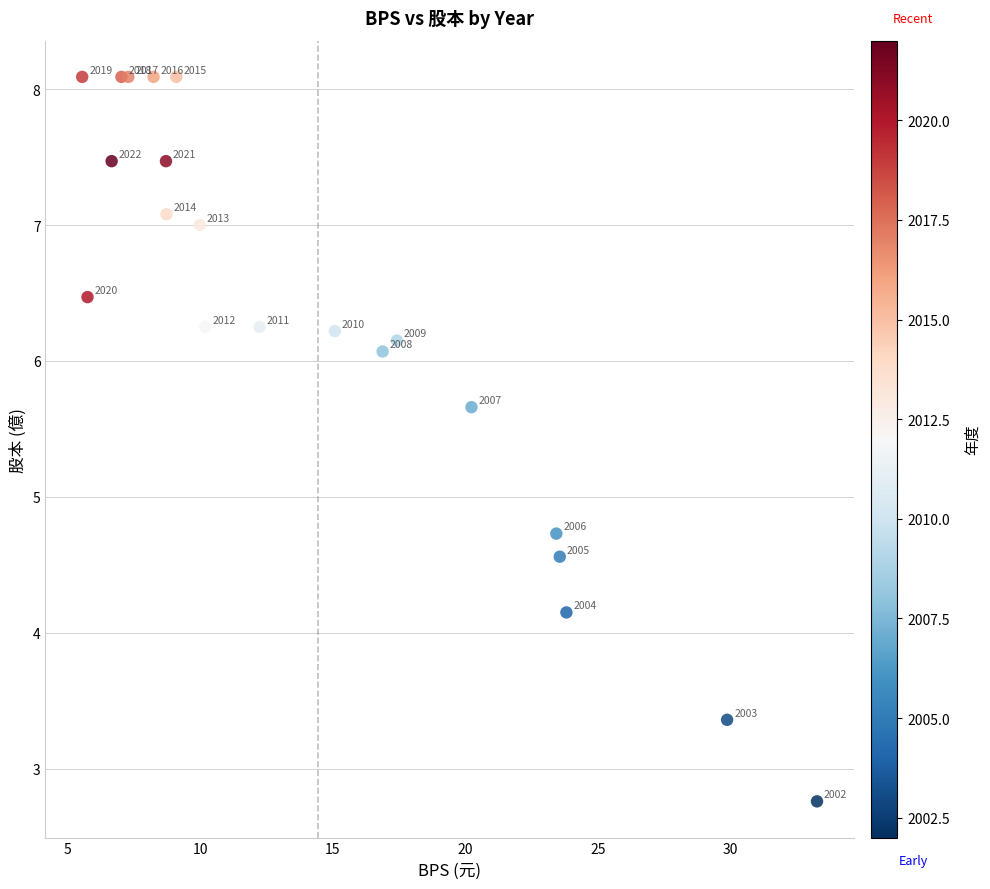

What Y value in the scatter plot is closest to 5?

4.7